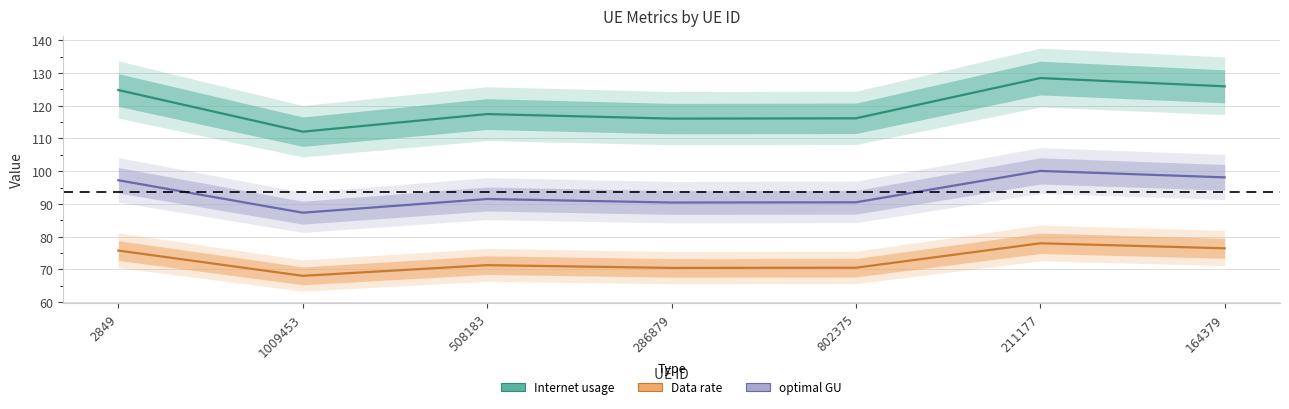

Where is the first local maximum for optimal GU?

508183